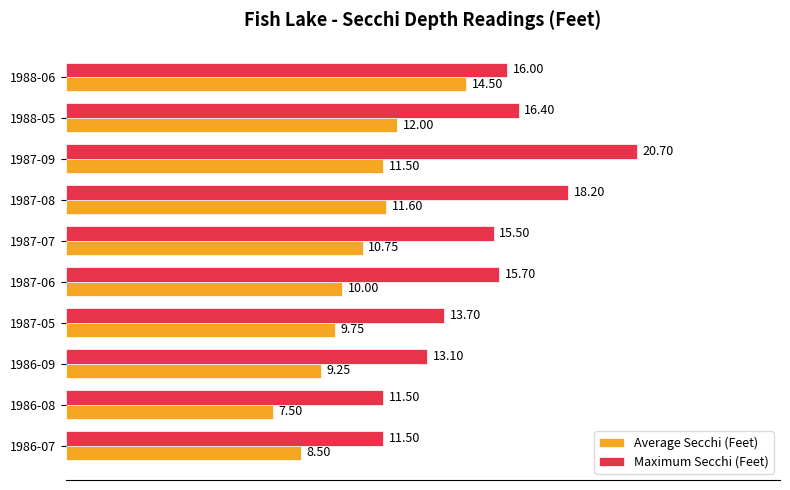

Which category has the highest value across all series?

1987-09